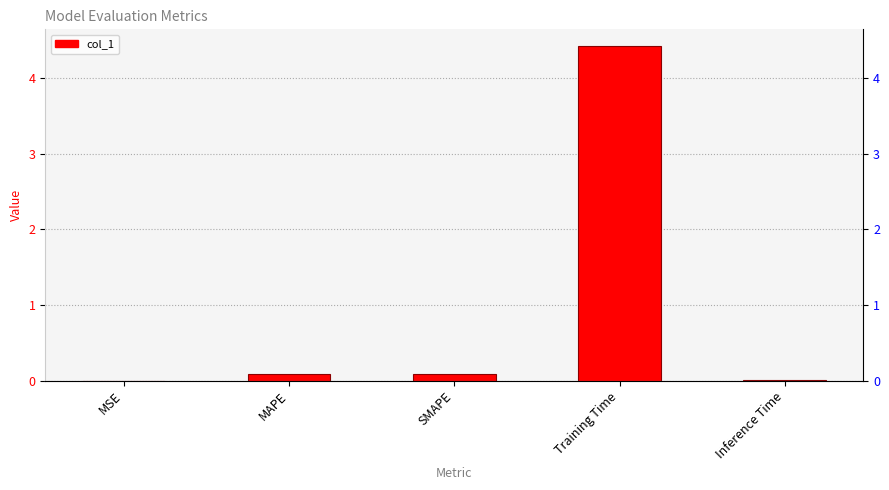

Is it true that the value at SMAPE is 0.1?

False